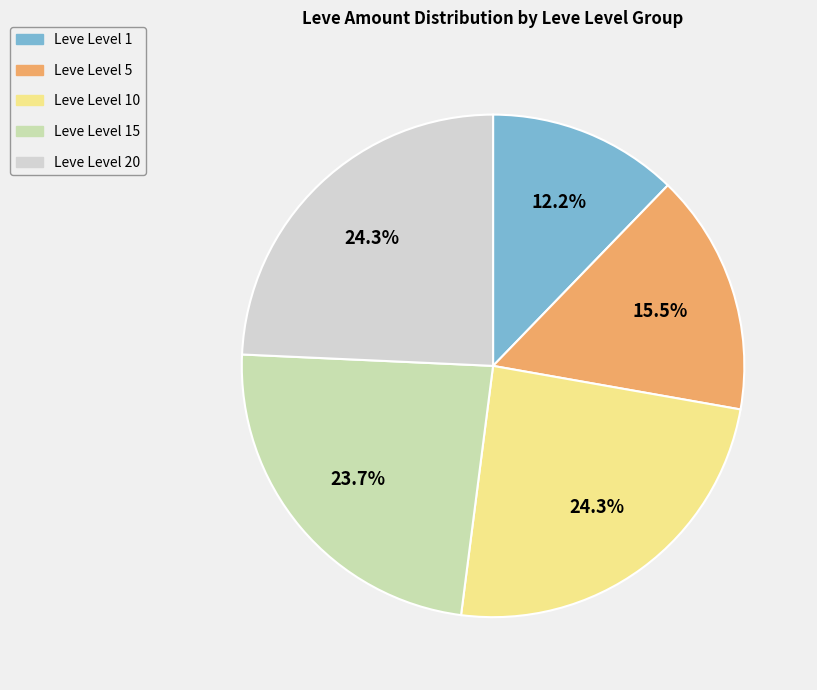

How many segments does this pie chart have?

5